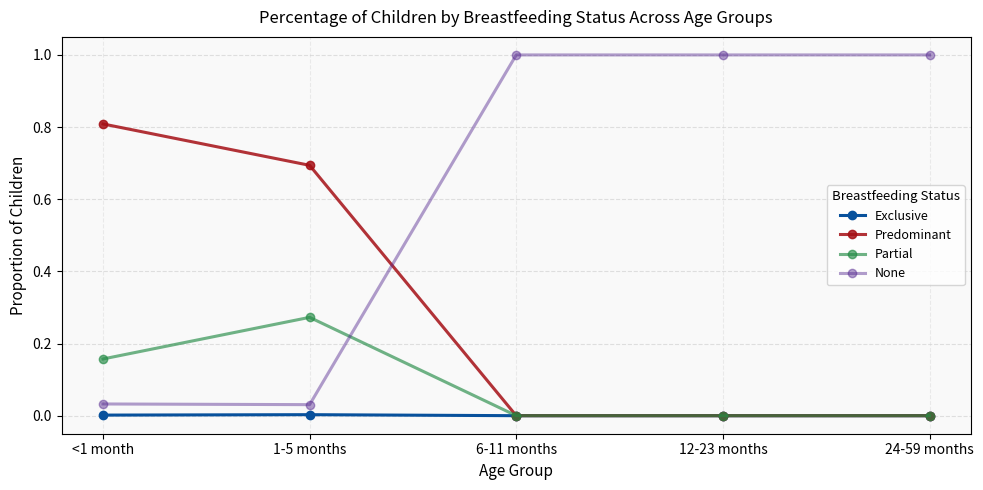

At which label does Partial reach its peak?

1-5 months